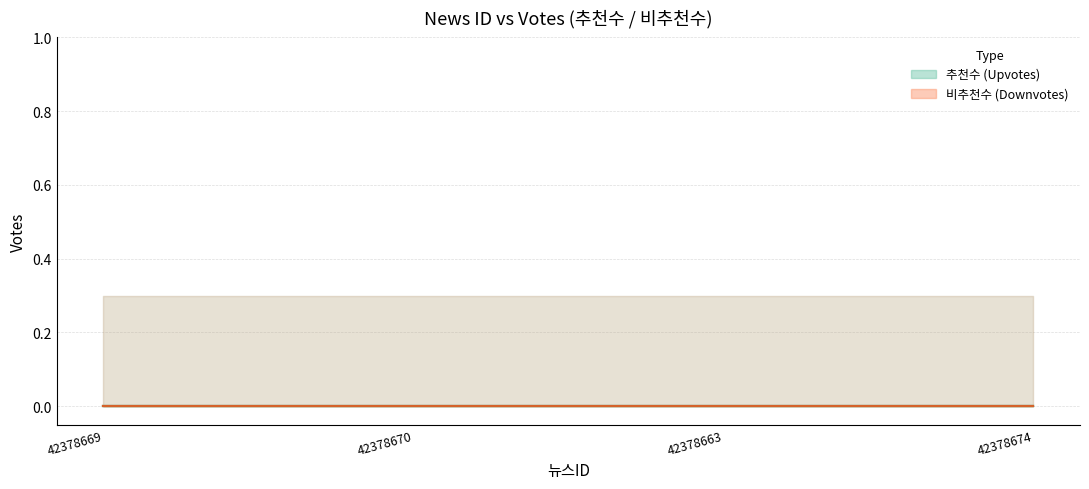

Which category has the highest value across all series?

42378674